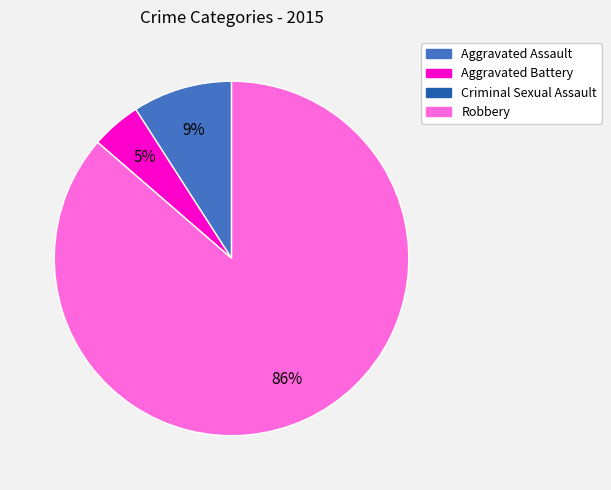

Between Robbery and Aggravated Battery, which is larger?

Robbery